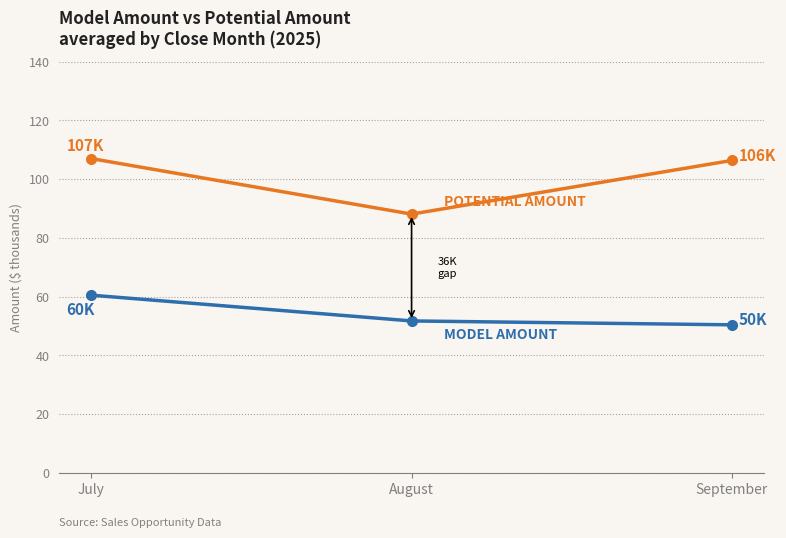

What is the spread (max minus min) of values at August?

36.4